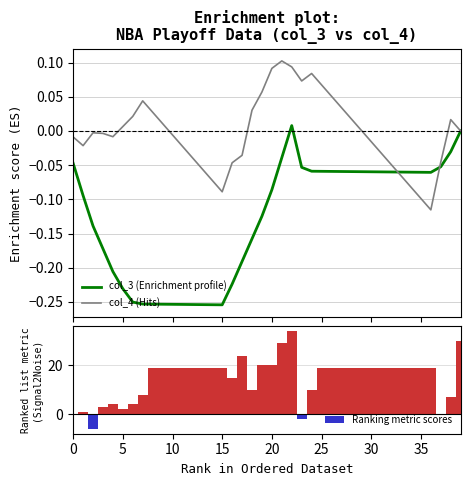

The value of Ranking metric scores at 11 is 19.0. True or false?

True